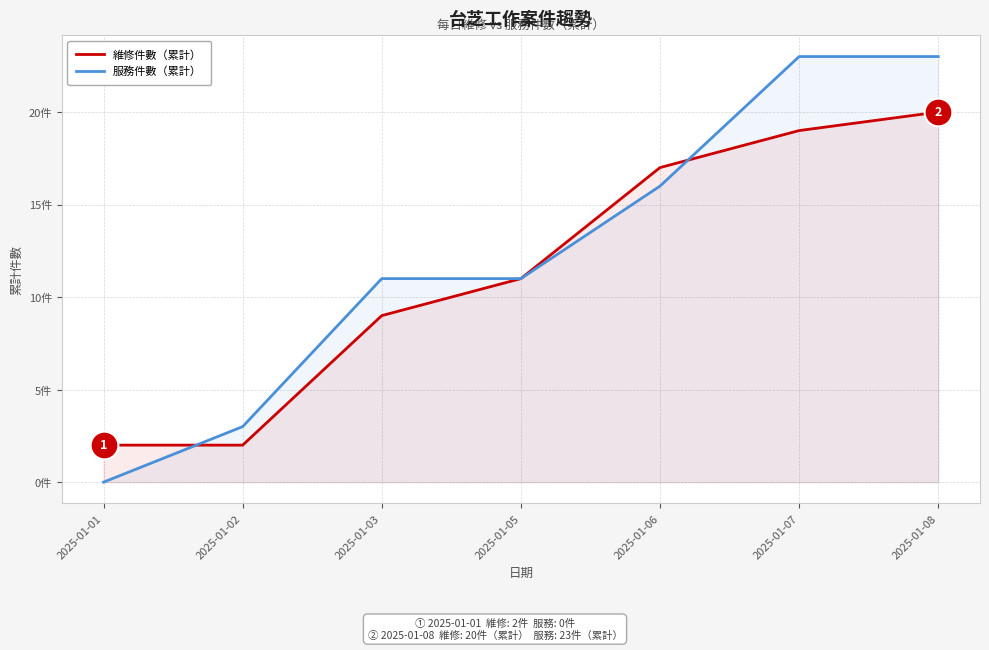

The value of 服務件數（累計） at 2025-01-08 is 23. True or false?

True